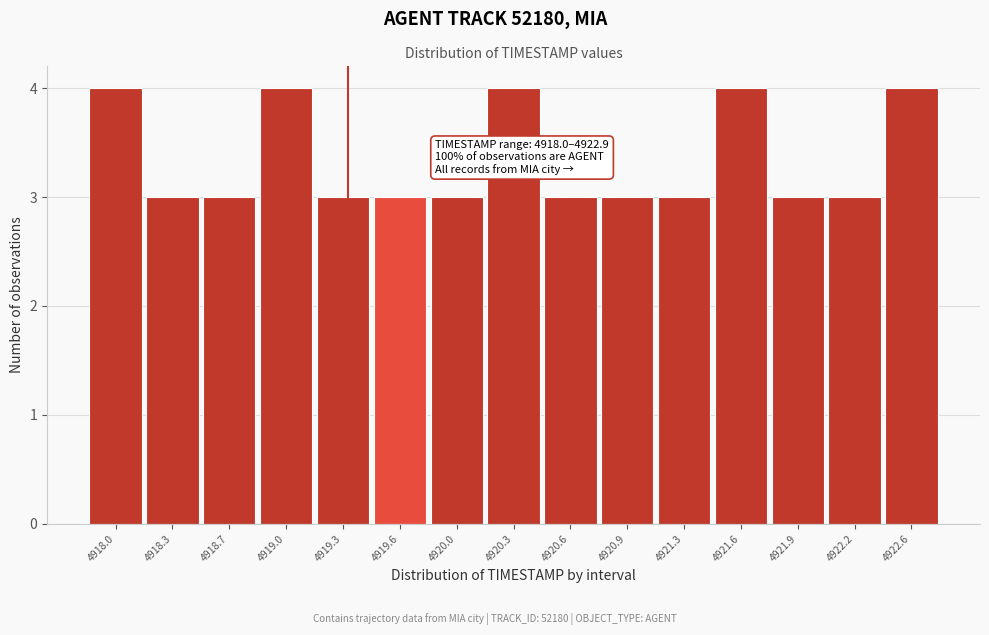

Reading right to left, list all the values displayed in this chart.

4922.6=4	4922.2=3	4921.9=3	4921.6=4	4921.3=3	4920.9=3	4920.6=3	4920.3=4	4920.0=3	4919.6=3	4919.3=3	4919.0=4	4918.7=3	4918.3=3	4918.0=4